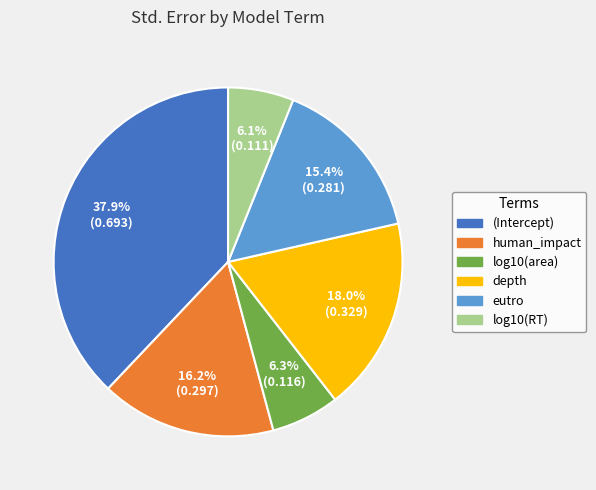

Which category has the biggest portion of the pie?

(Intercept)